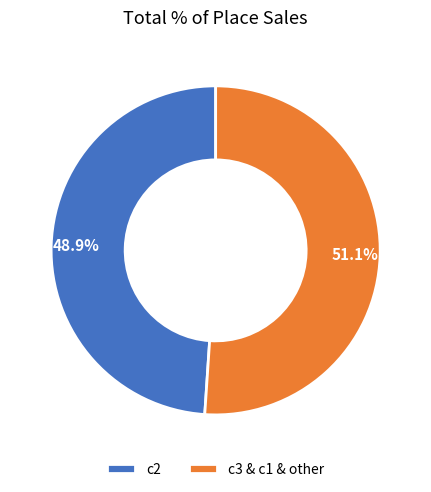

Which category has the biggest portion of the pie?

c3 & c1 & other